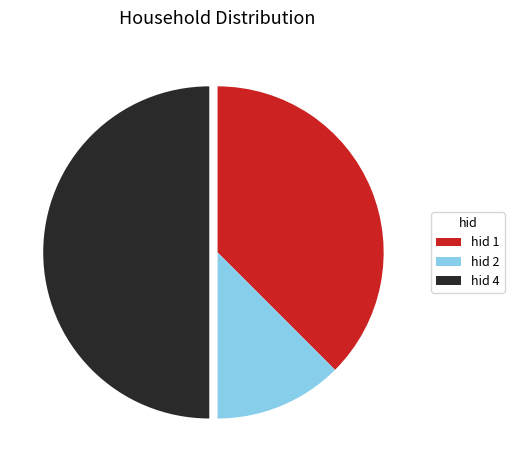

Which has a higher value, hid 1 or hid 2?

hid 1